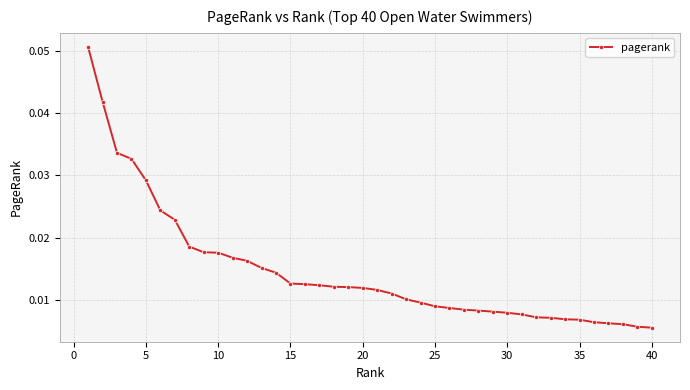

How many lines are shown in the chart?

1